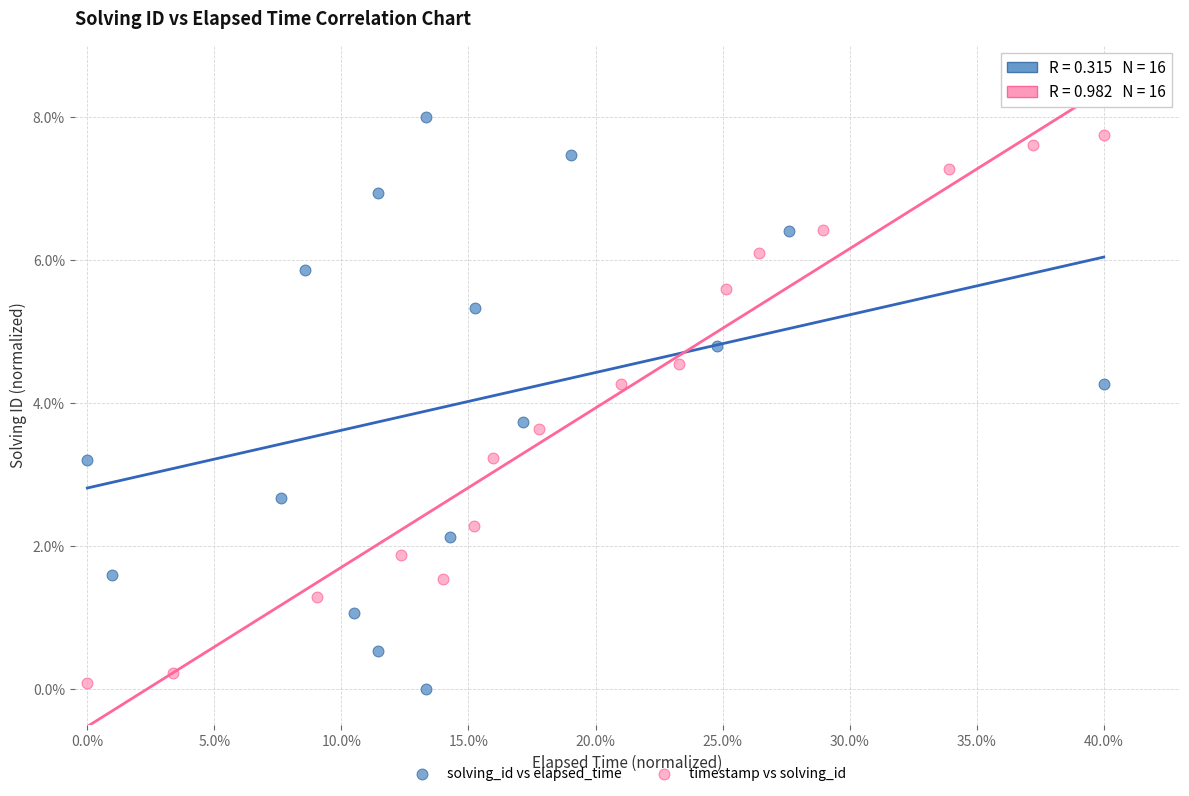

What are all the series names shown in the legend?

solving_id vs elapsed_time, timestamp vs solving_id